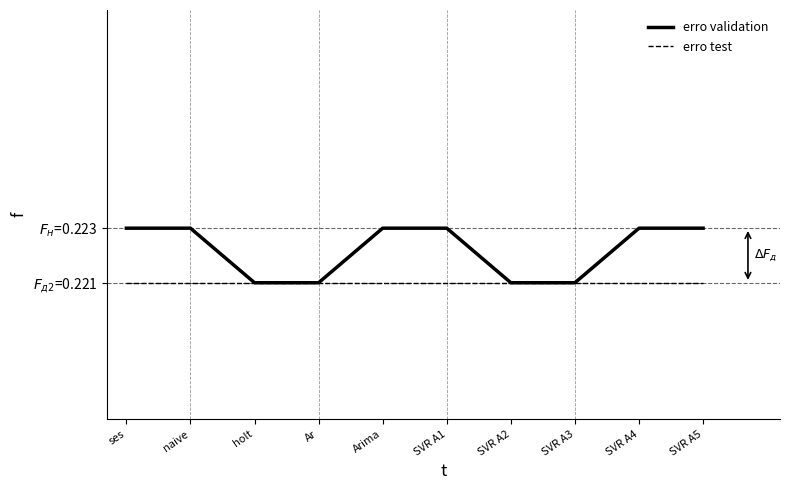

What is the value of the erro test point at the 6th from the left?

0.2